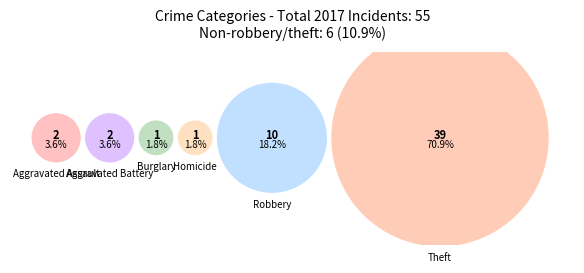

What is the change in value from Aggravated Assault to Homicide?

-1